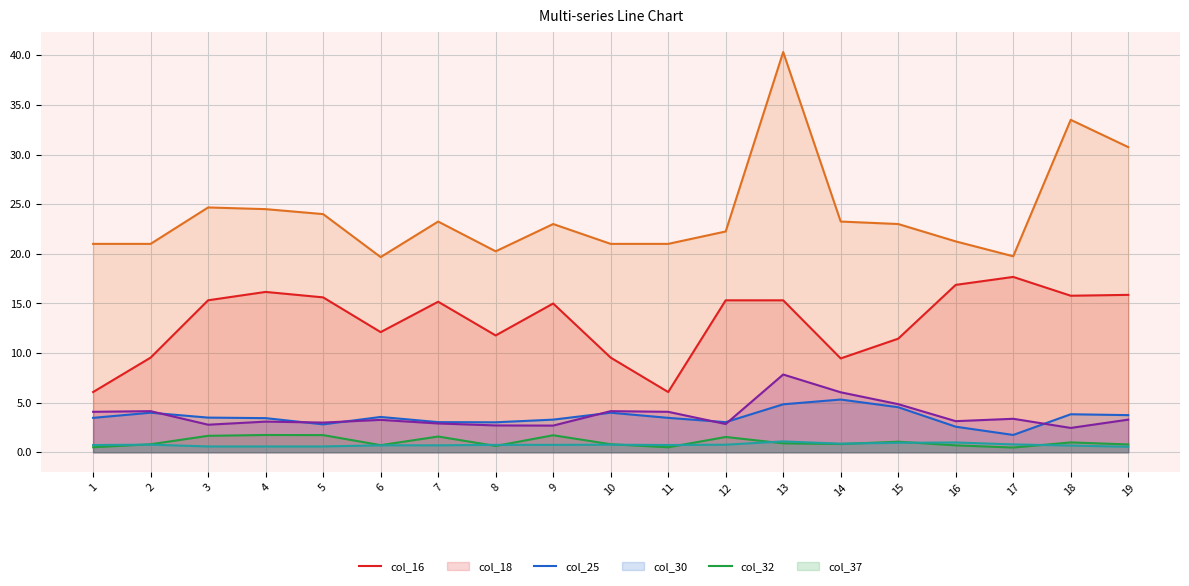

How many intersections are there between col_25 and col_37?

9